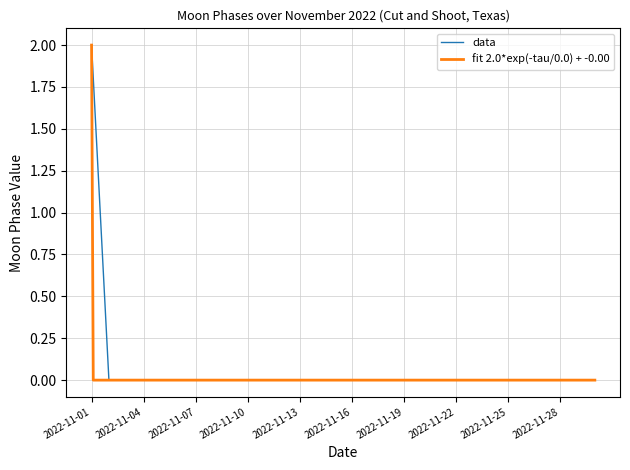

True or false: the data has more than 0 interior local peaks.

False